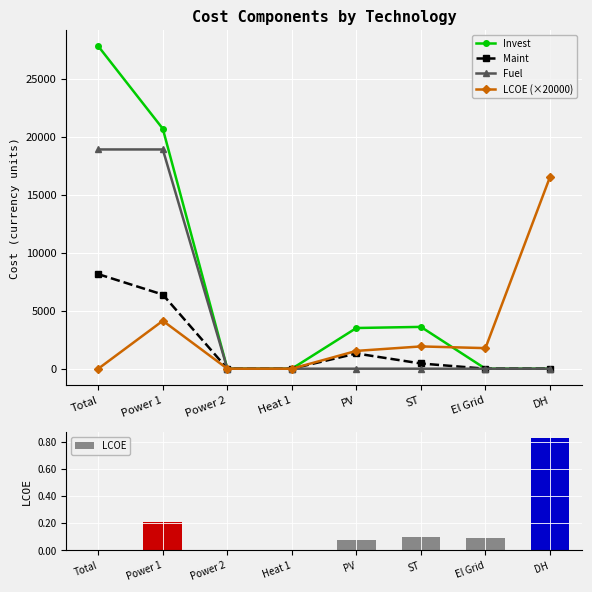

The value of Fuel at Heat 1 is -6519.2. True or false?

False